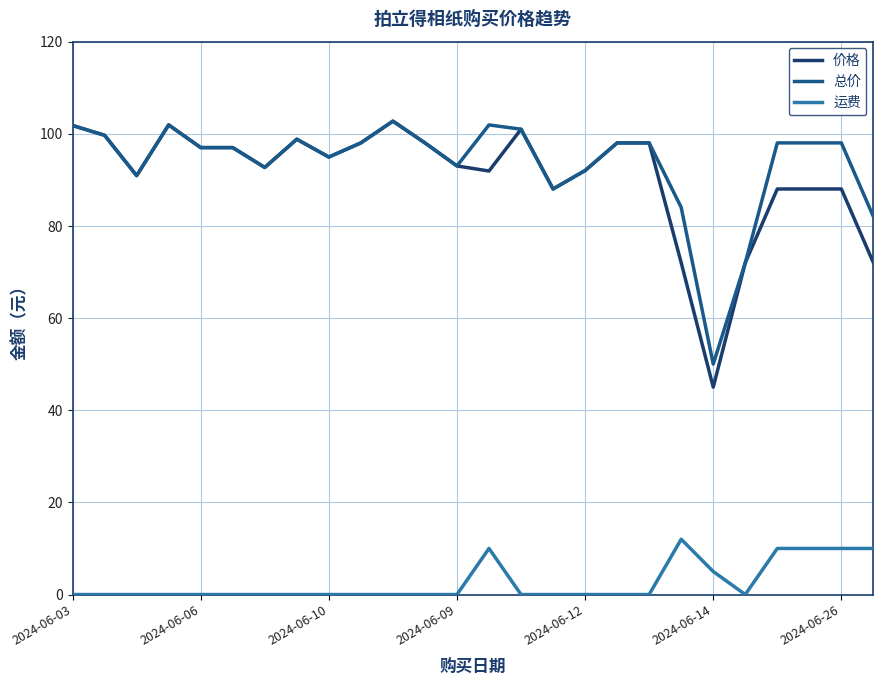

What are all the series names shown in the legend?

价格, 总价, 运费